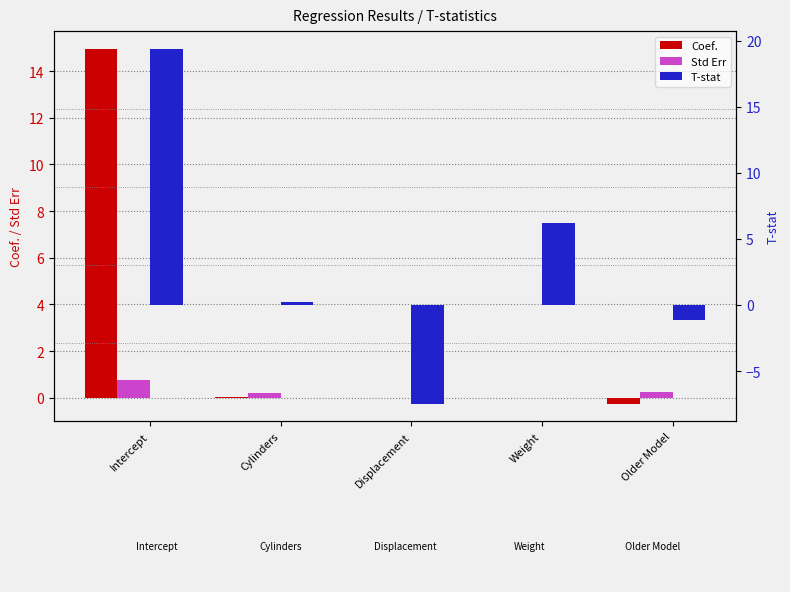

What is the minimum value for T-stat?

-7.5